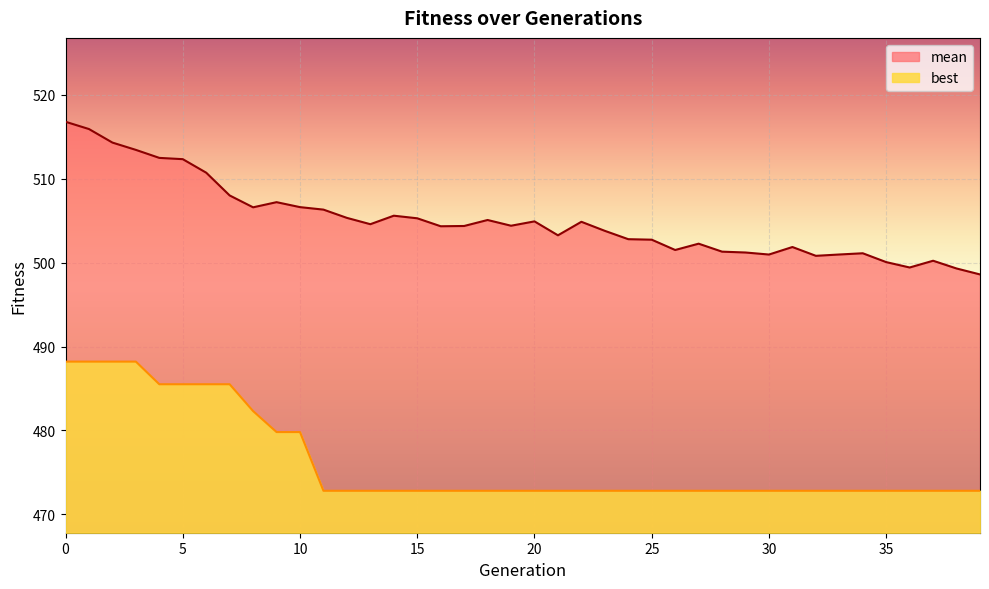

Which series has the largest range (max minus min)?

mean